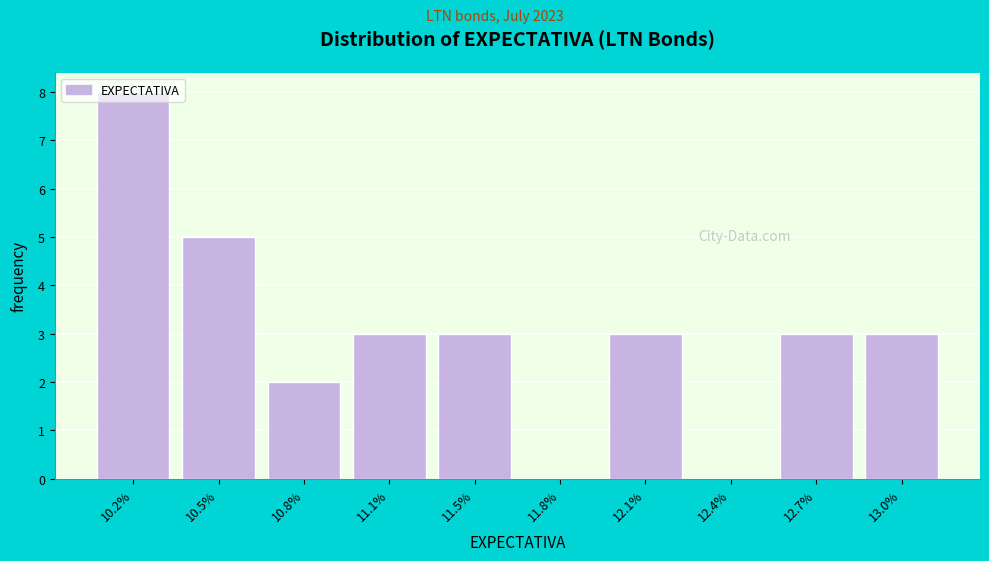

What is the change in value from 10.5% to 11.8%?

-5